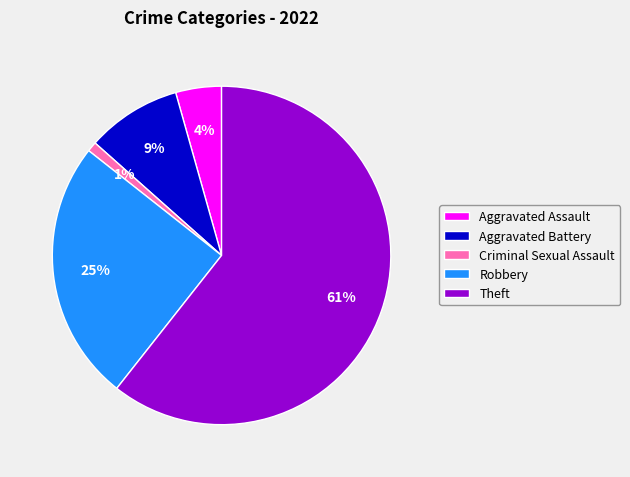

The Robbery slice represents 34% of the pie. True or false?

False